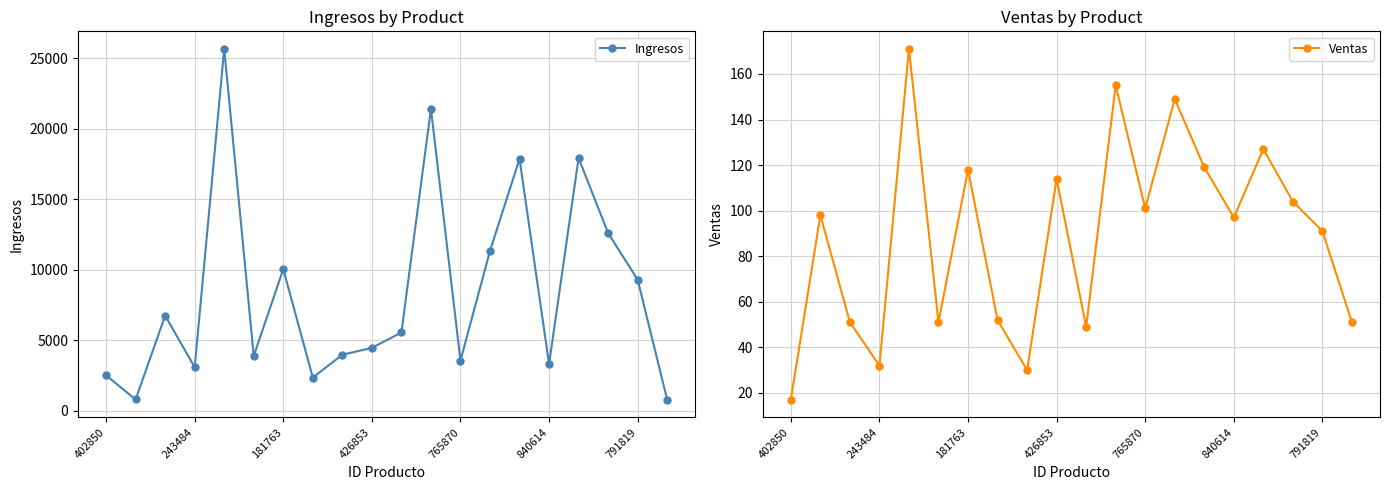

Does the chart display data point markers on the line(s)?

Yes